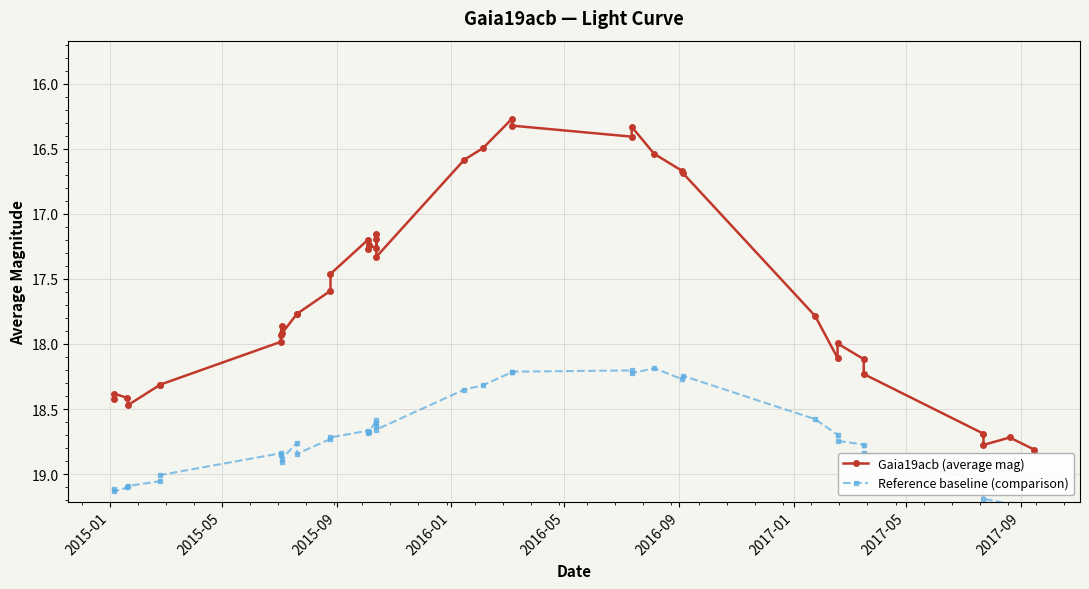

What is the difference between the maximum and second lowest values in the Gaia19acb (average mag) series?

2.5